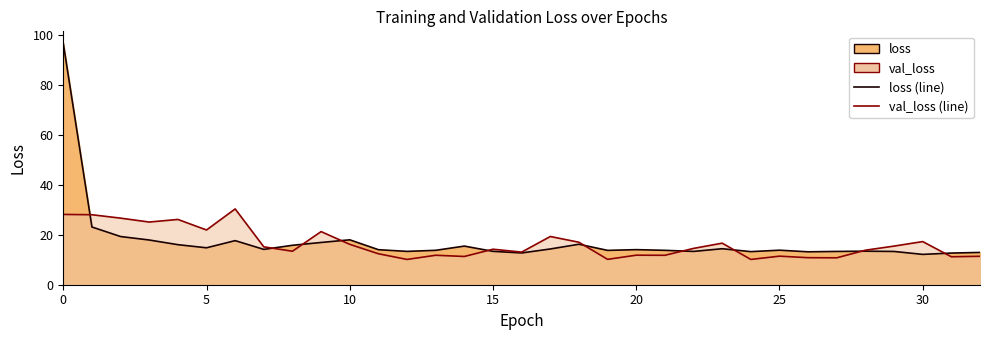

Which series has the largest total across all categories?

loss (line)